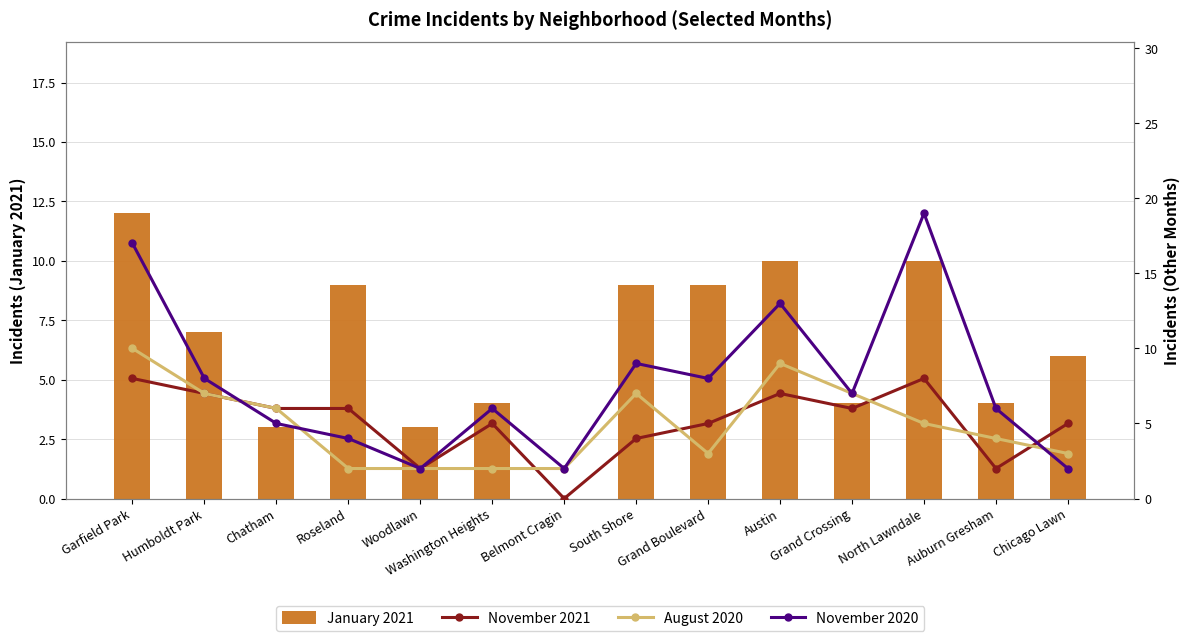

At which label is January 2021 closest to 6?

Chicago Lawn